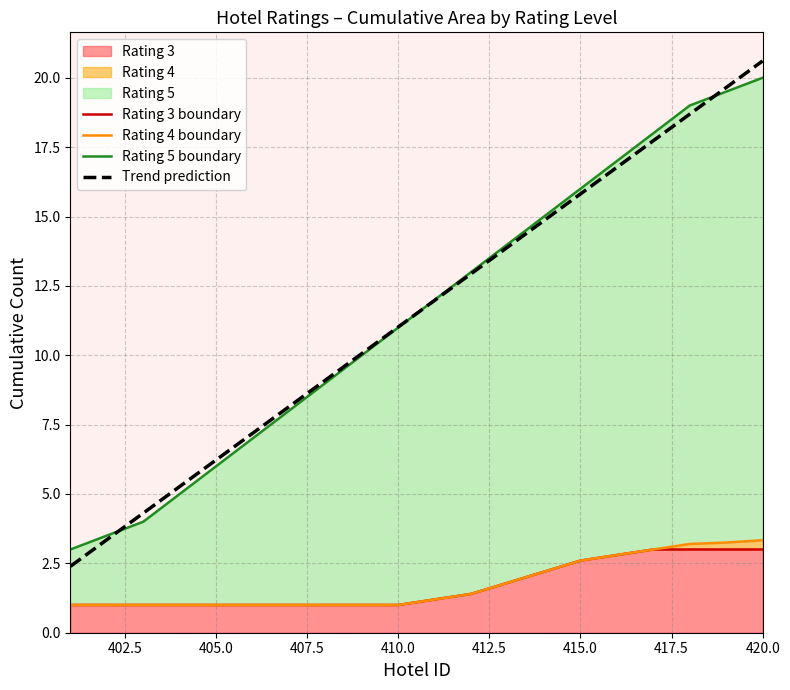

The Rating 5 boundary series shows 19.4 at 410.0. True or false?

False